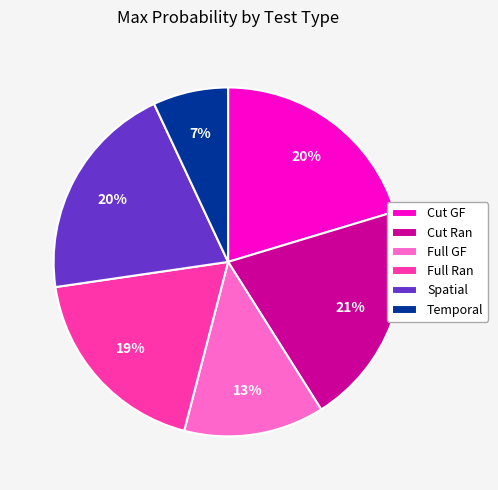

What percentage is the Cut Ran slice, to the nearest percent?

21%